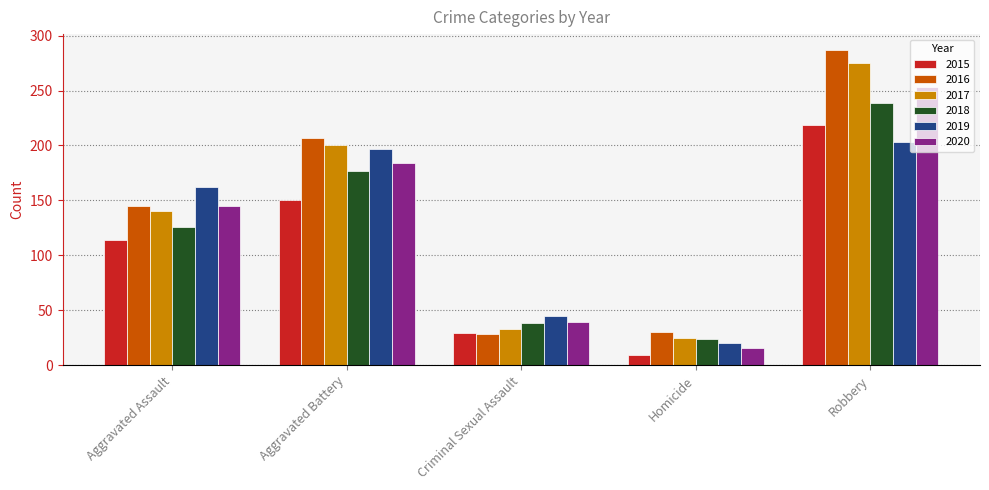

What is the value of the 2019 bar at the 4th from the left?

20